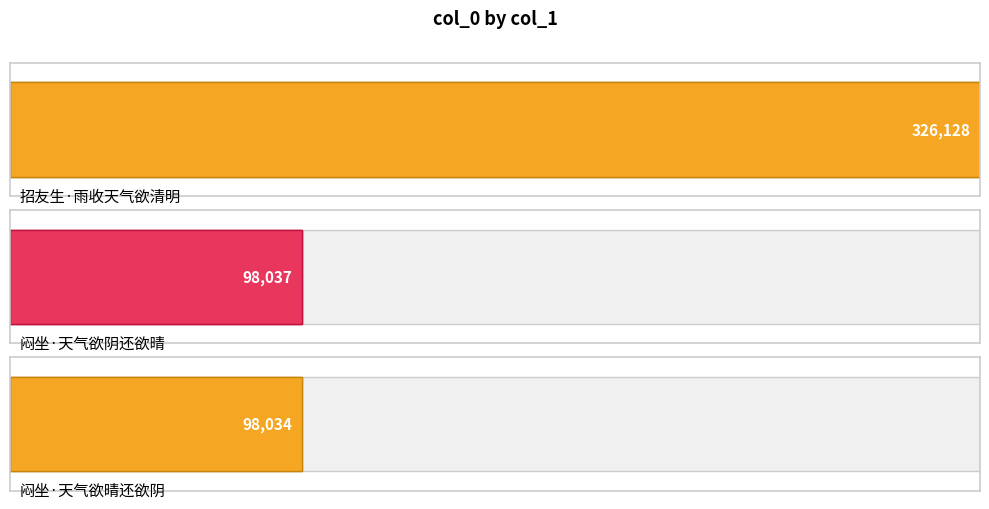

True or false: the data shows 326128 at 招友生·雨收天气欲清明.

True